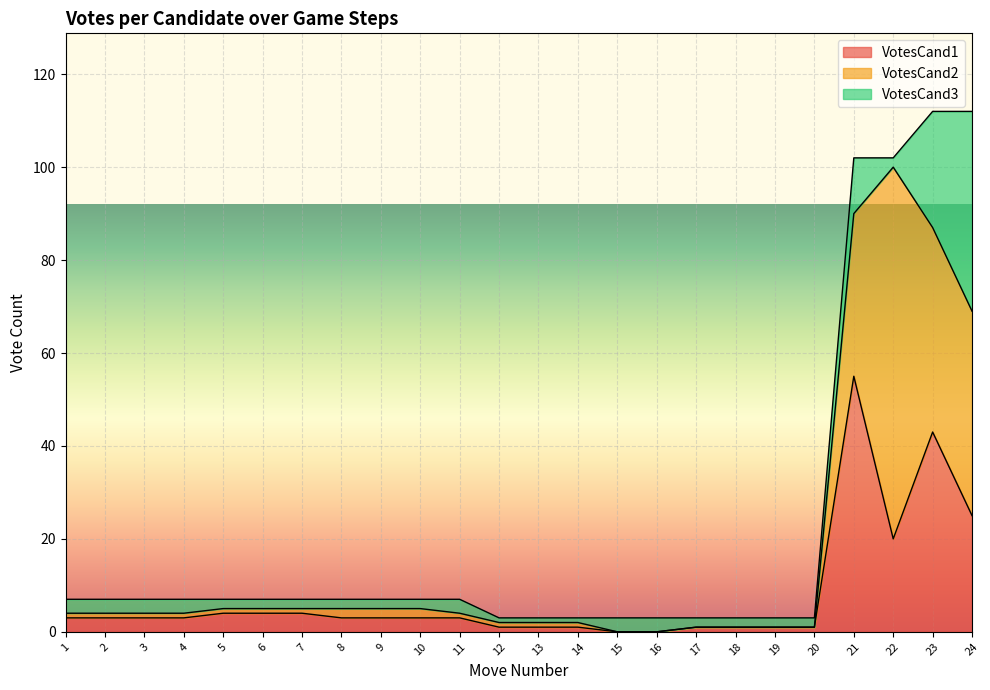

At which category does VotesCand1 reach its first local valley?

22